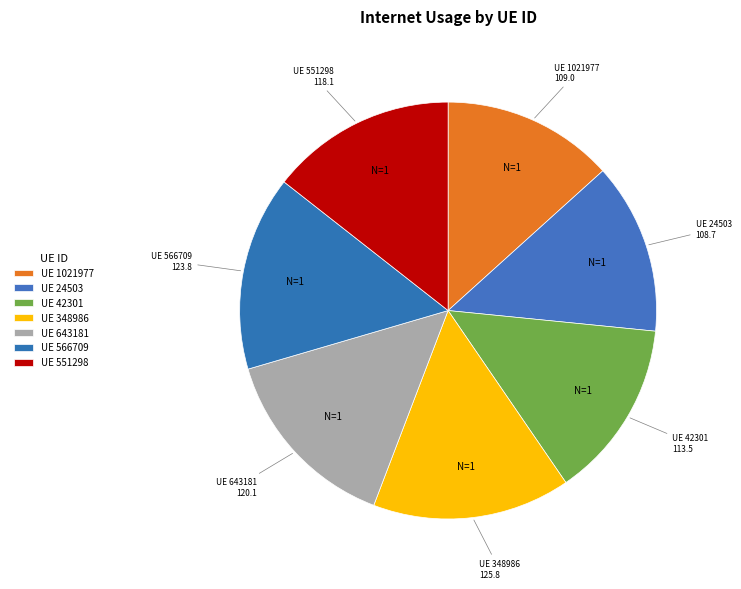

Between UE 566709 and UE 24503, which is larger?

UE 566709